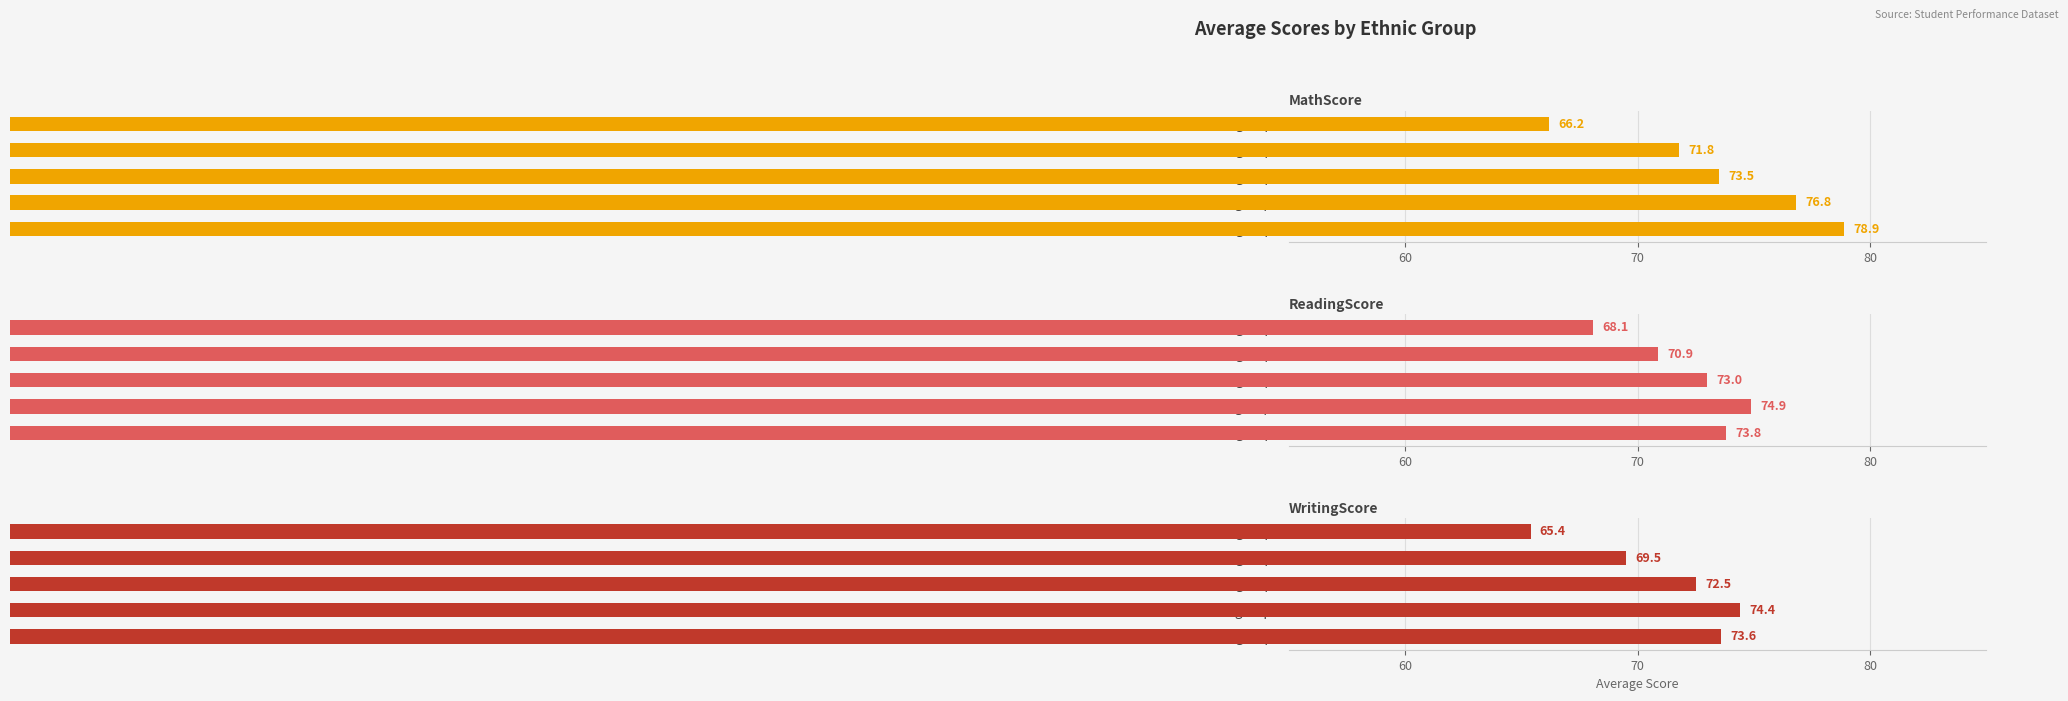

How many bars are there in each group?

3